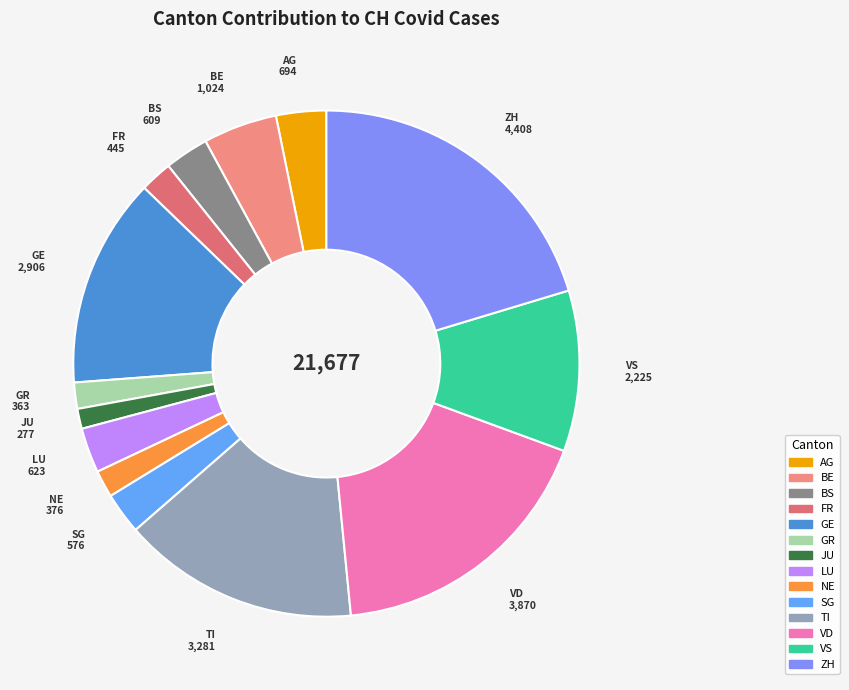

Which has a higher value, NE or LU?

LU